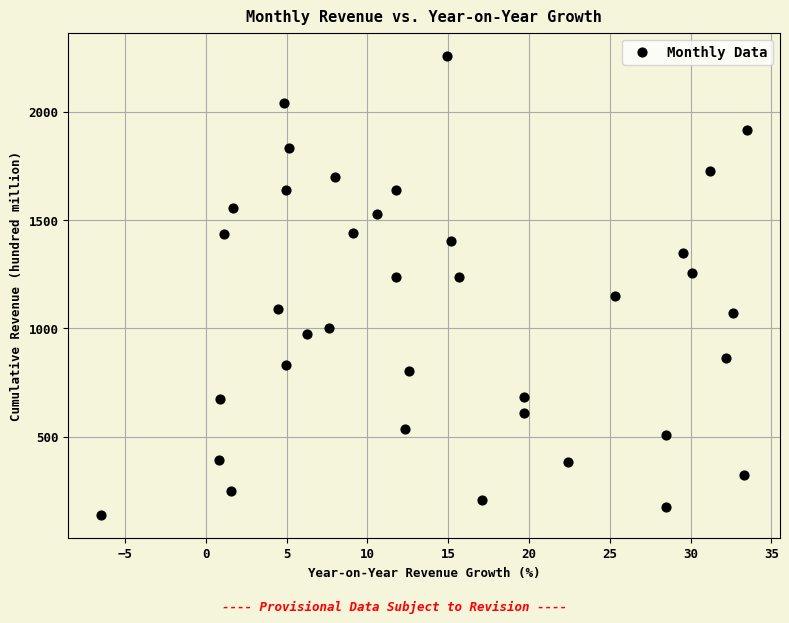

What is the range of X values (max minus min)?

40.0